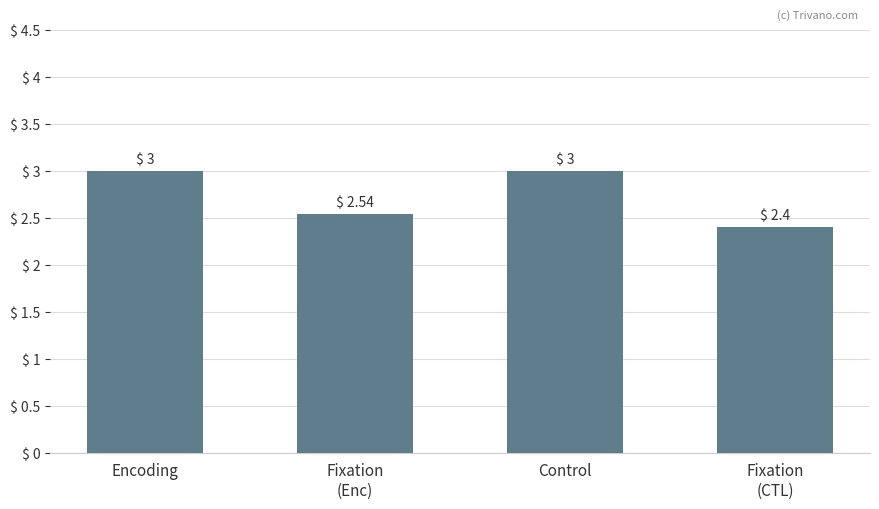

Approximately how many times larger is the value at Encoding compared to Control?

1.0